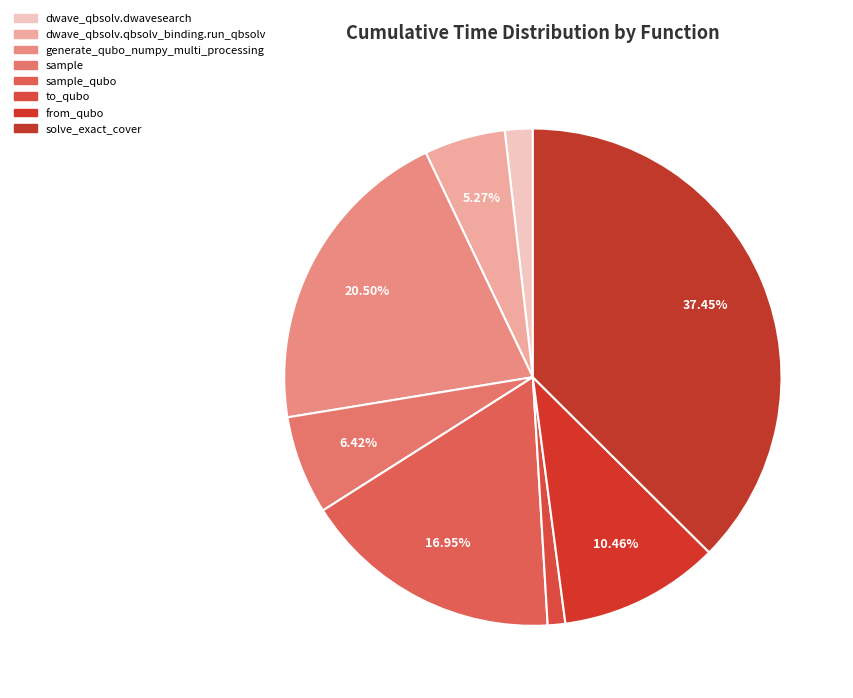

To the nearest percent, what is the combined percentage of from_qubo and dwave_qbsolv.qbsolv_binding.run_qbsolv?

16%